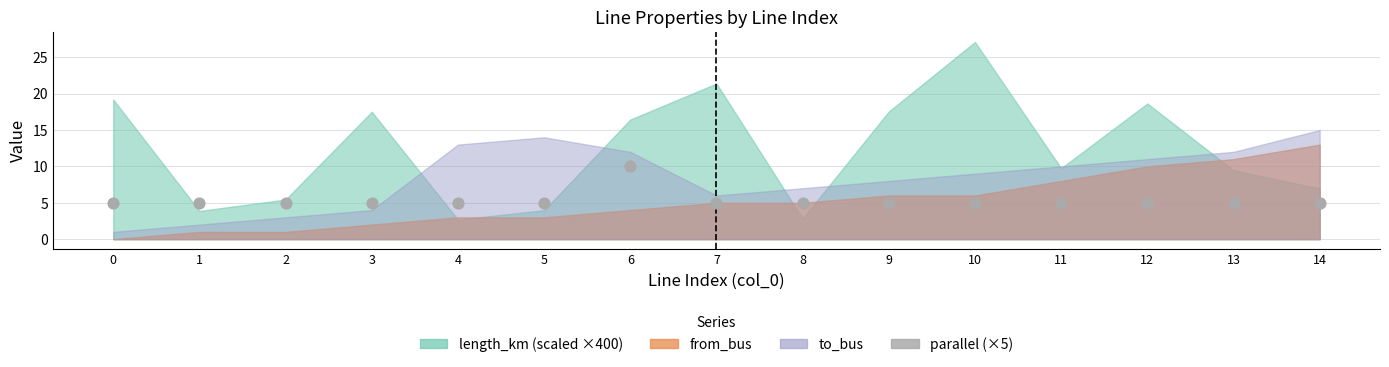

What is the range of Y values (max minus min)?

5